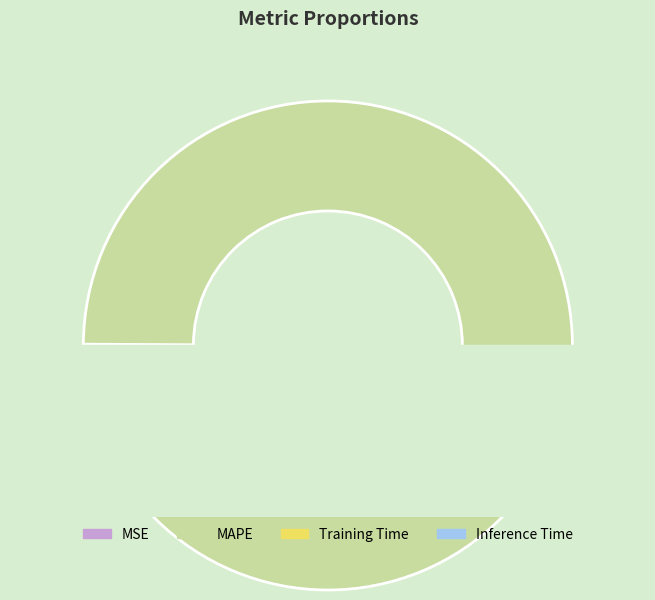

What is the majority slice?

MAPE